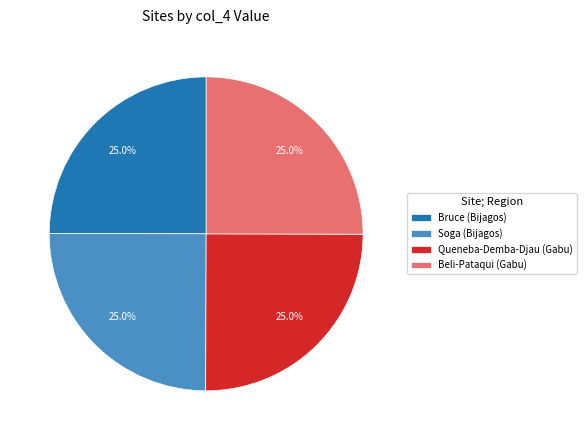

How many slices are in this pie chart?

4